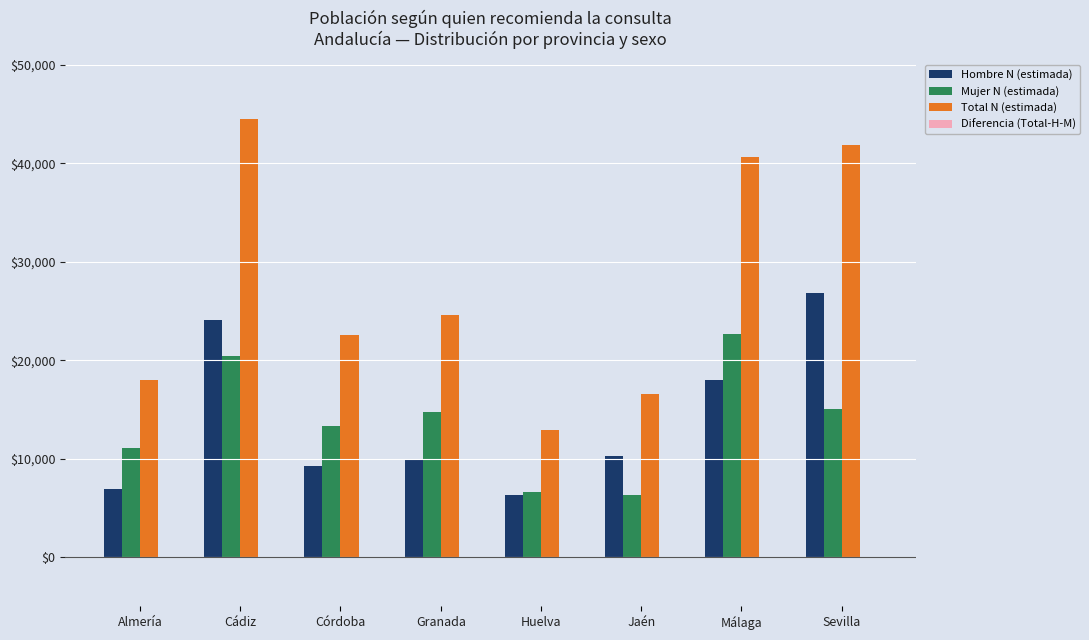

Are the bars horizontal?

No